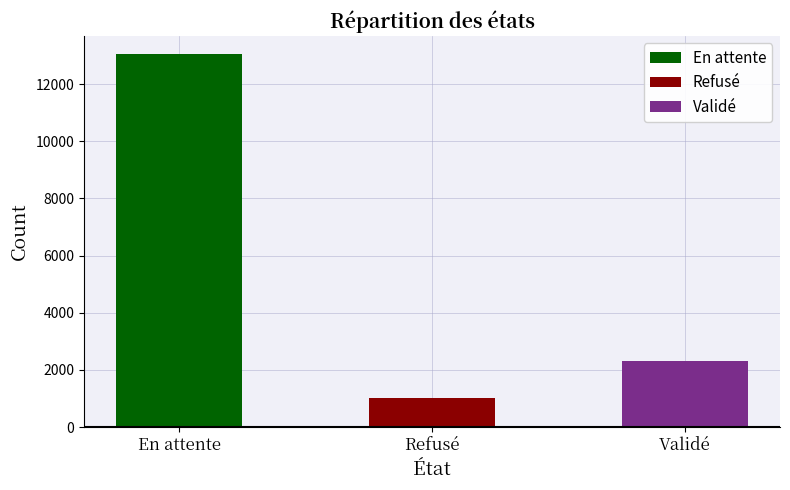

List the labels in order of value, largest first.

En attente, Validé, Refusé